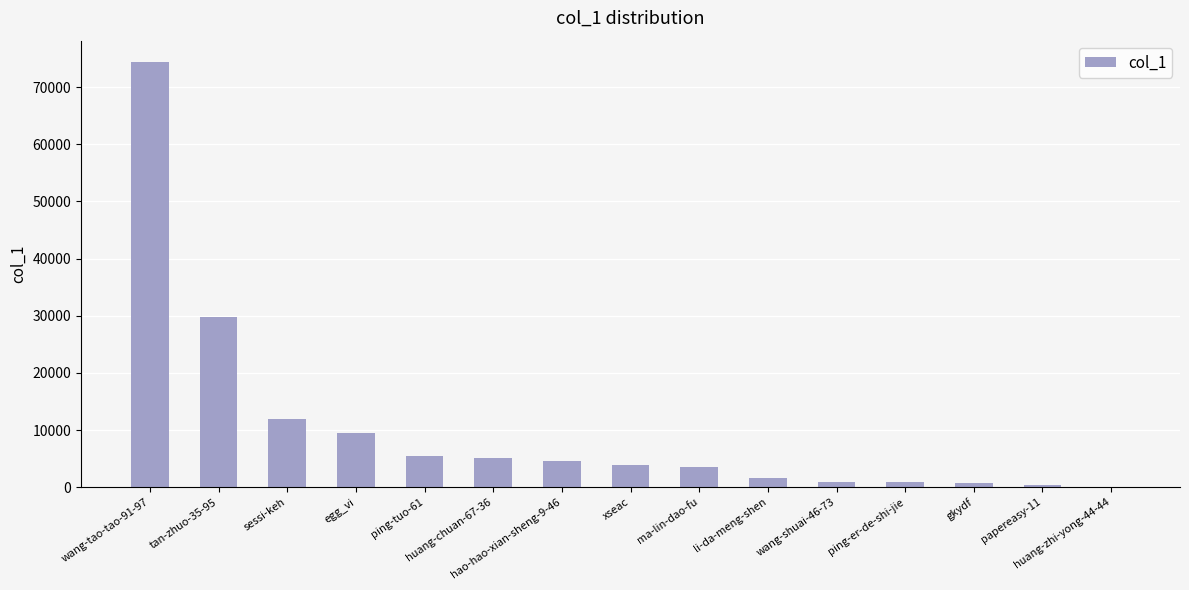

What is the greatest value displayed?

74393